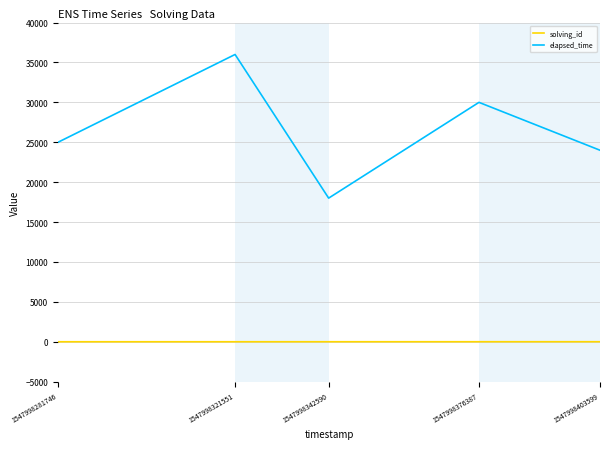

True or false: elapsed_time and solving_id cross at least once.

False